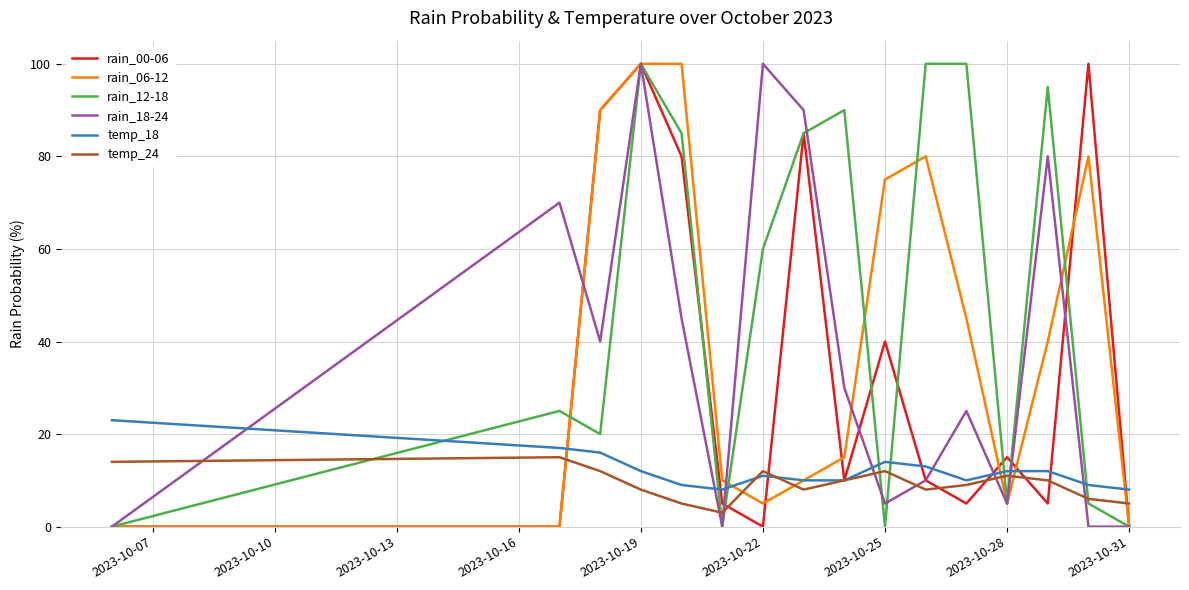

Which series has the largest total across all categories?

rain_12-18